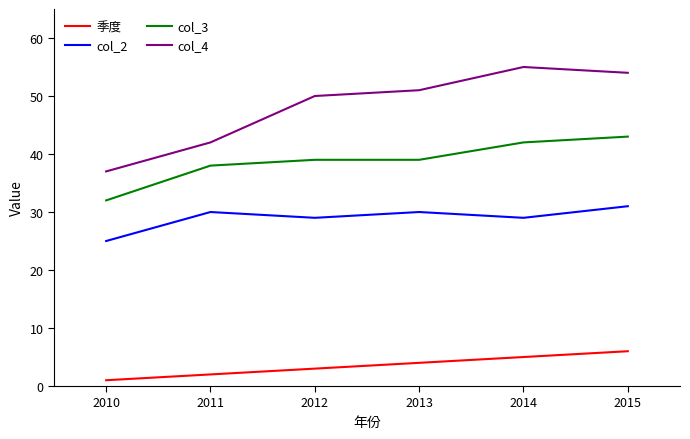

At which label is 季度 closest to 3?

2012